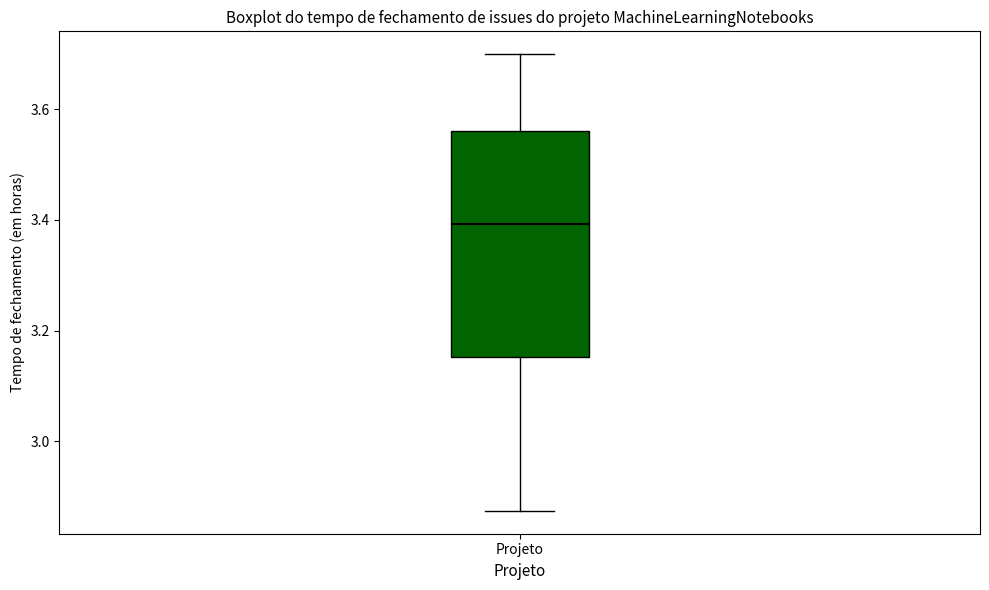

Transcribe this box plot: give where the median line is, the range the box spans, and where the two whiskers end, as read against the y-axis. The values are not printed on the chart, so give them approximately, as read against the axis.

median 3.40, box 3.16 to 3.56, whiskers 2.88 to 3.70